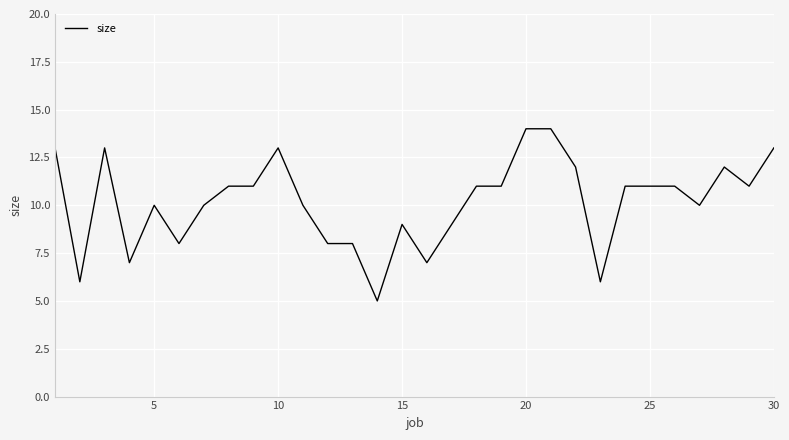

How many values are between 8 and 12?

19